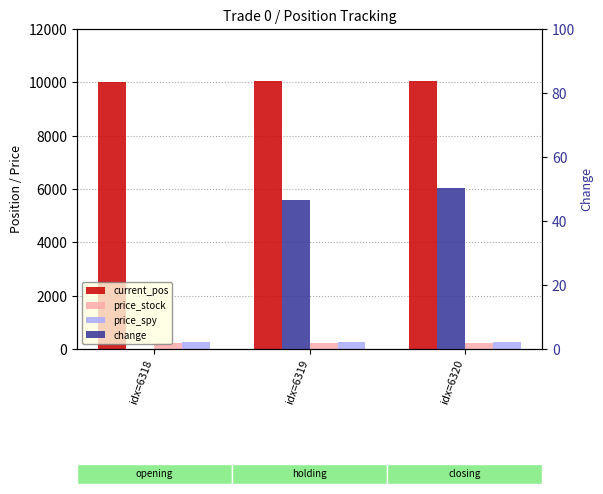

Is the value of change at idx=6319 greater than the value of price_stock at idx=6318?

No